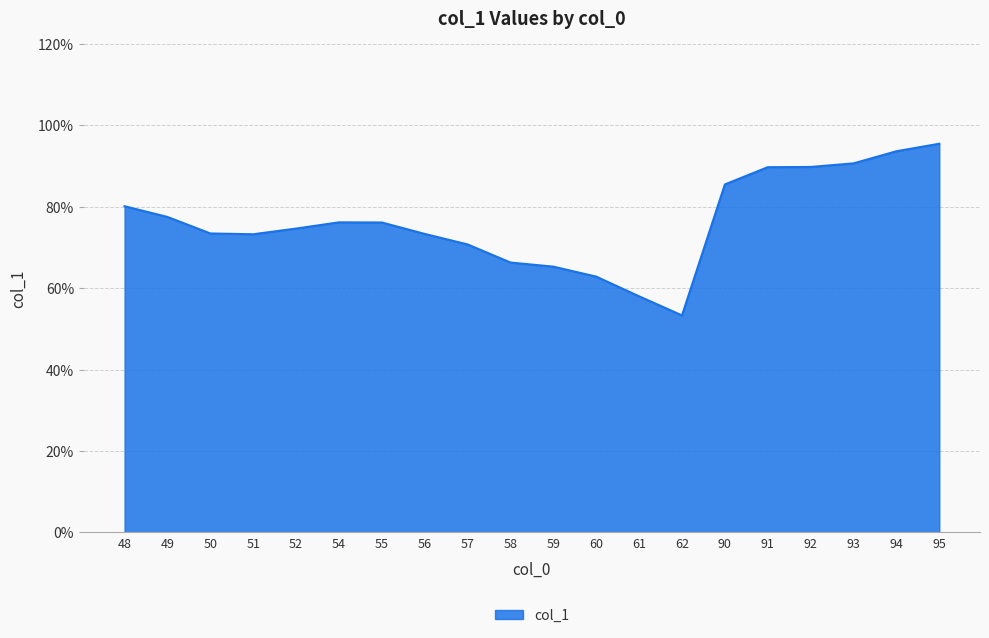

Is it true that the value at 57 is 70.8?

True